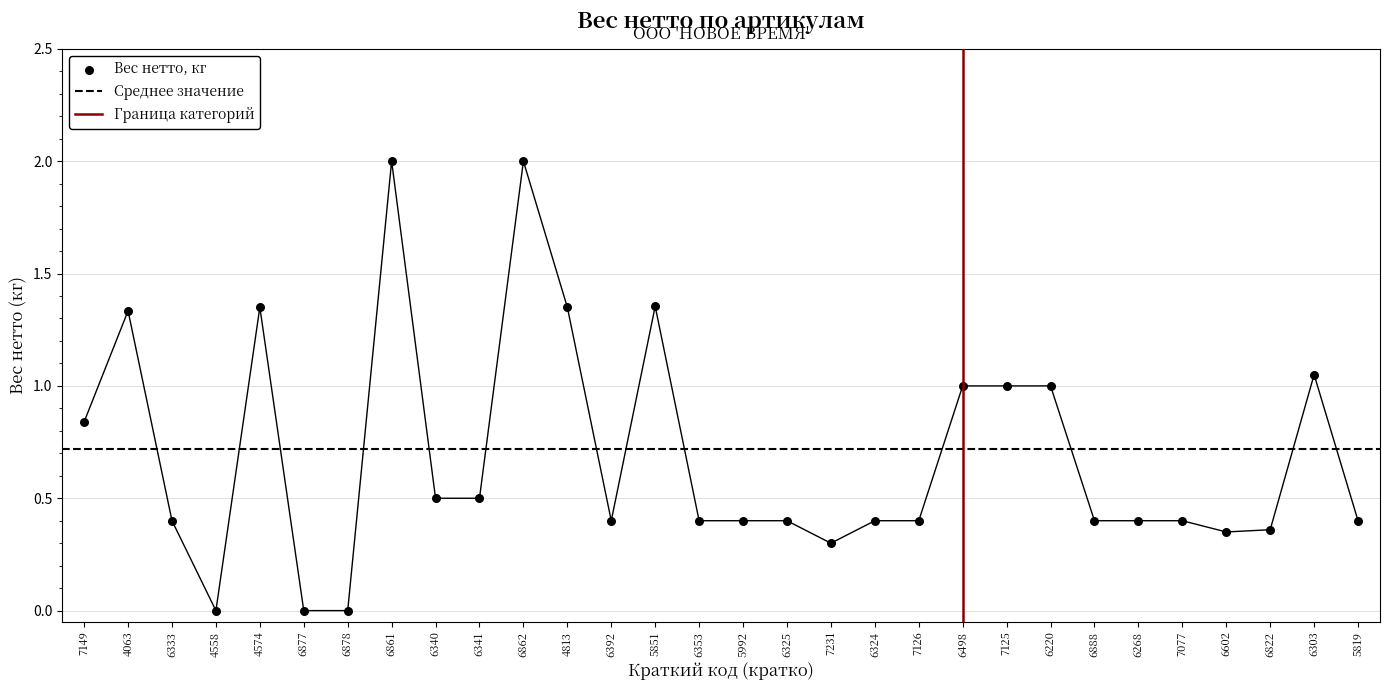

Between 6861 and 6392, which is larger?

6861